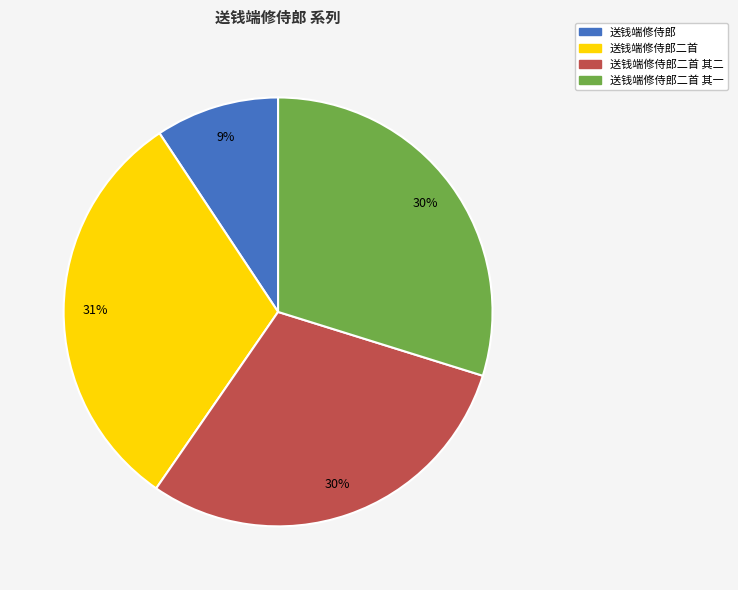

Approximately how many times larger is the value at 送钱端修侍郎二首 其一 compared to 送钱端修侍郎二首 其二?

1.0